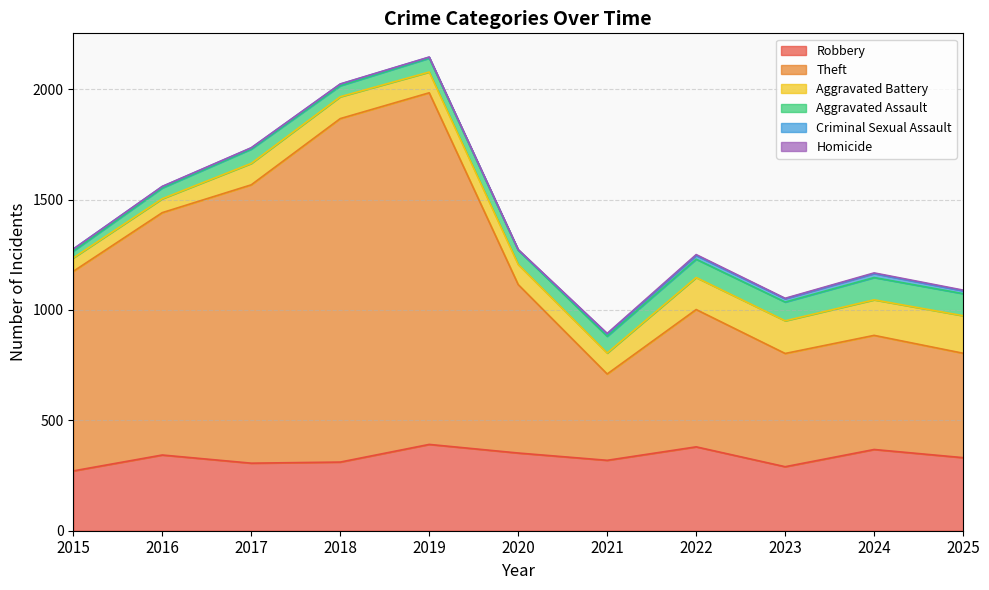

Reading left to right, transcribe all the data shown in this chart.

Robbery: 271	343	306	311	391	352	319	380	290	368	331
Theft: 904	1098	1261	1556	1593	763	391	622	513	517	473
Aggravated Battery: 61	63	97	99	94	91	95	145	148	161	170
Aggravated Assault: 31	49	65	50	63	65	76	83	85	101	100
Criminal Sexual Assault: 9	6	5	7	4	1	10	17	15	18	13
Homicide: 0	1	1	1	1	2	3	4	2	3	3